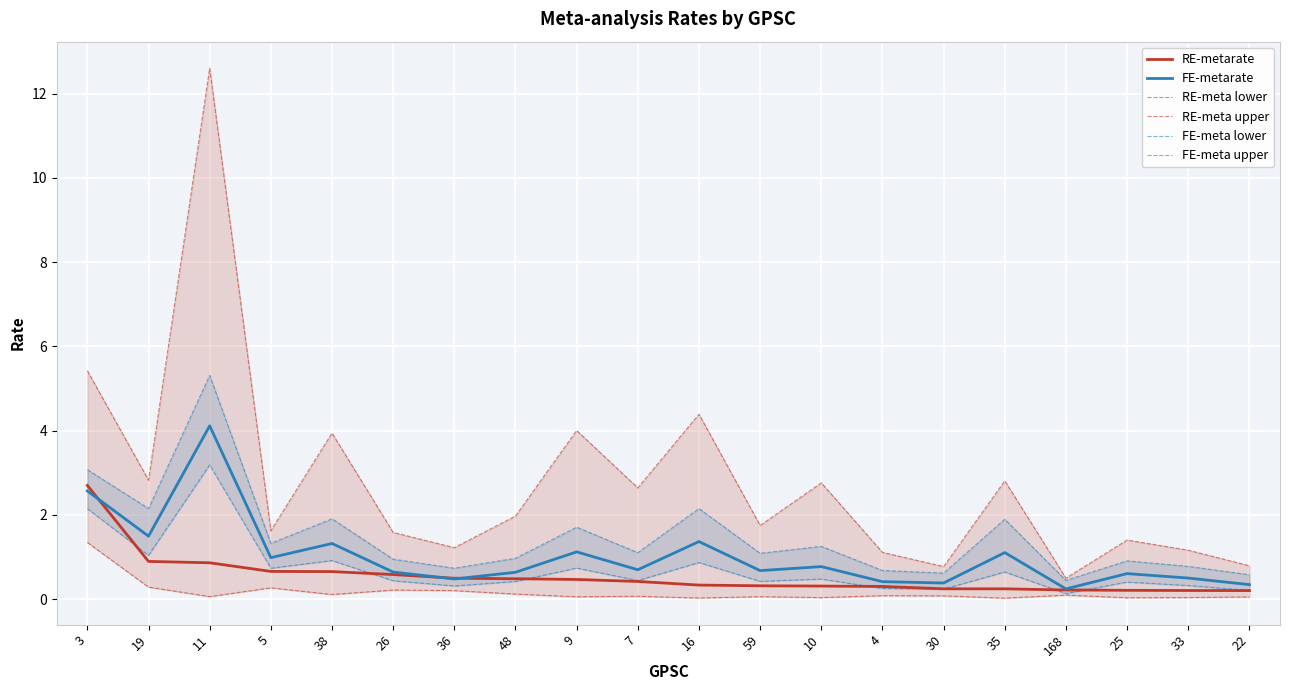

True or false: RE-meta lower and RE-meta upper cross at least once.

False